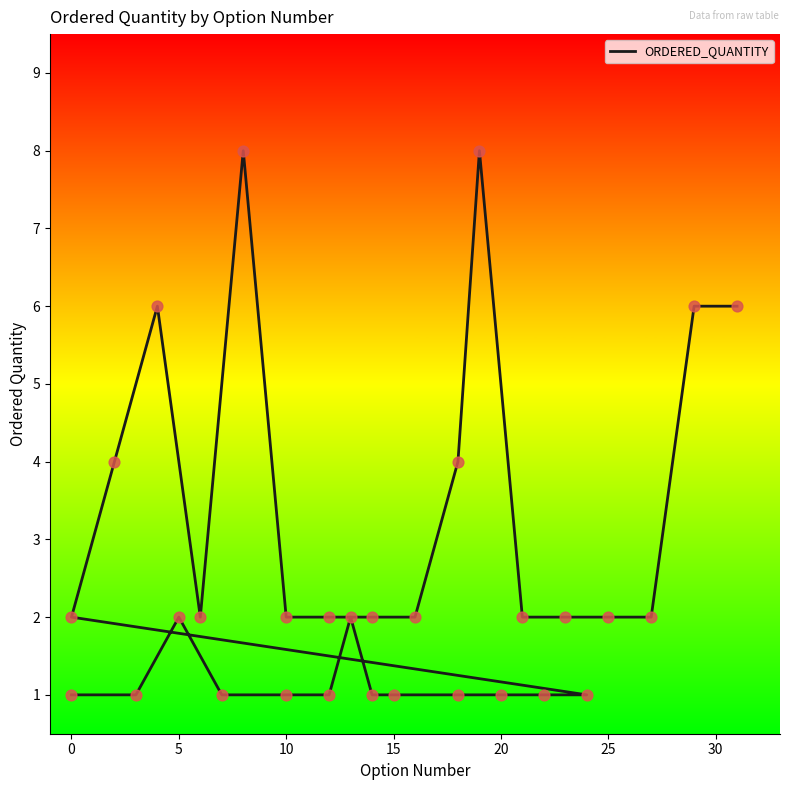

What is the change in value from 5 to 10?

-1